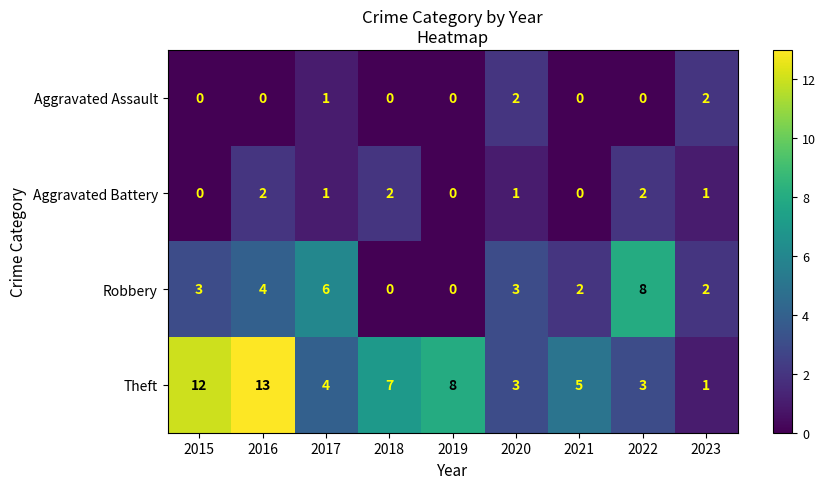

Read the Theft value at 2022.

3